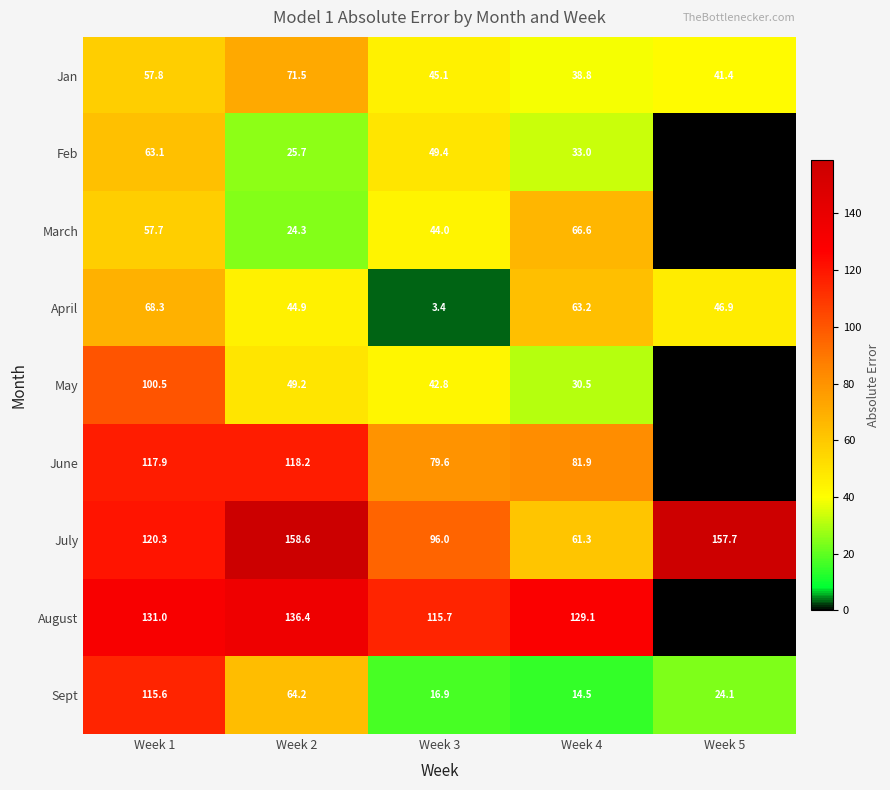

What is the sum of all Jan values?

254.6